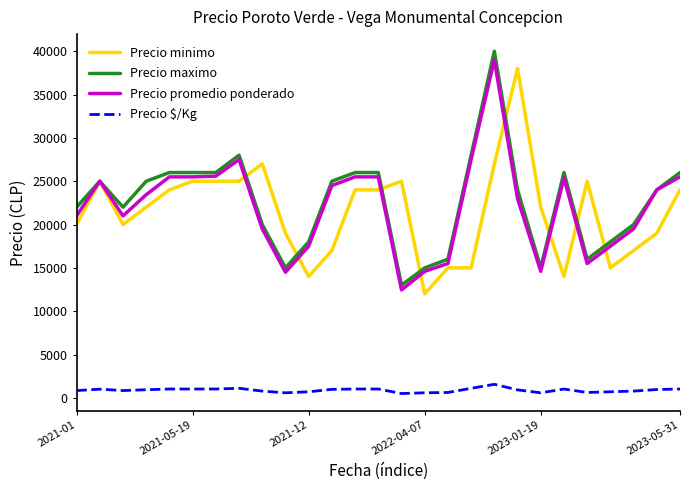

True or false: Precio $/Kg and Precio promedio ponderado intersect in this chart.

False